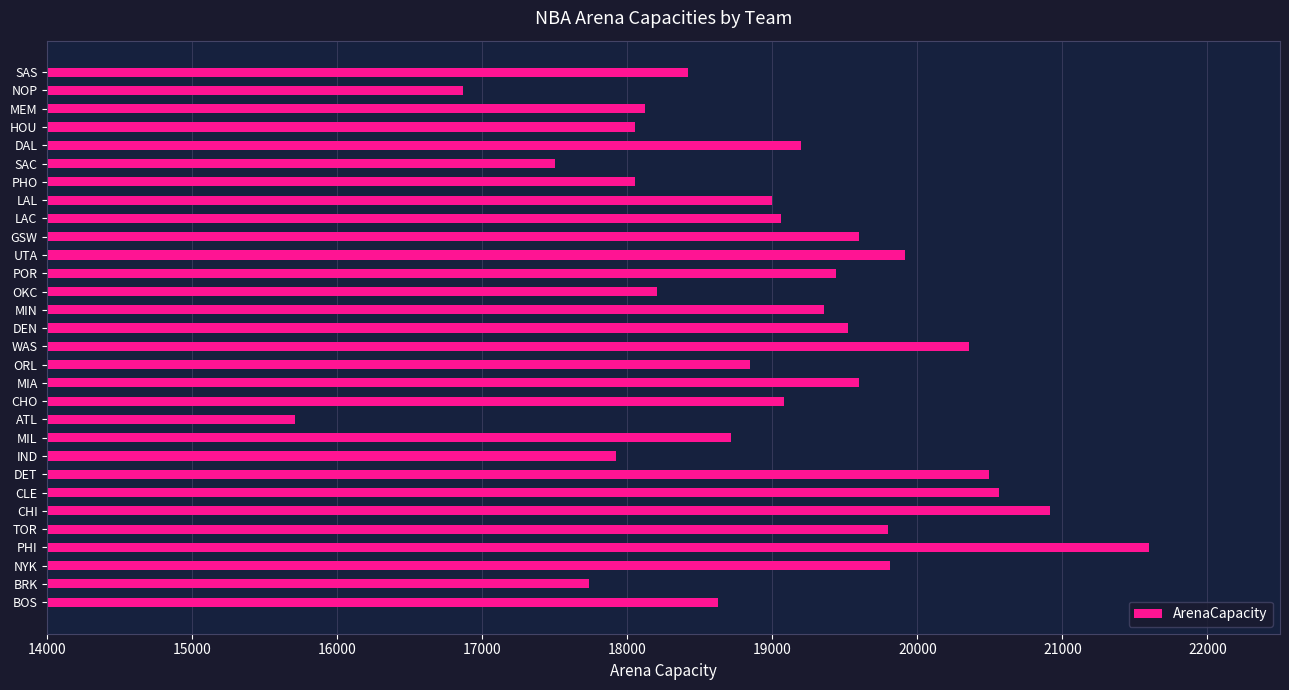

What value does the data have at PHI, to the nearest 50?

21600